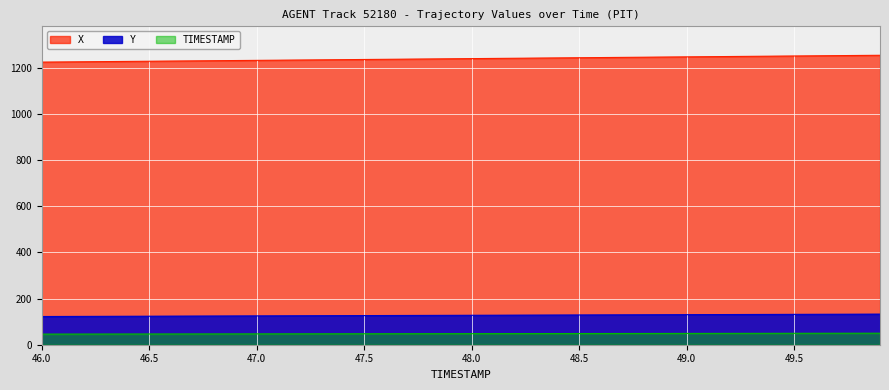

True or false: X has a value of 1245.0 at 48.7.

True